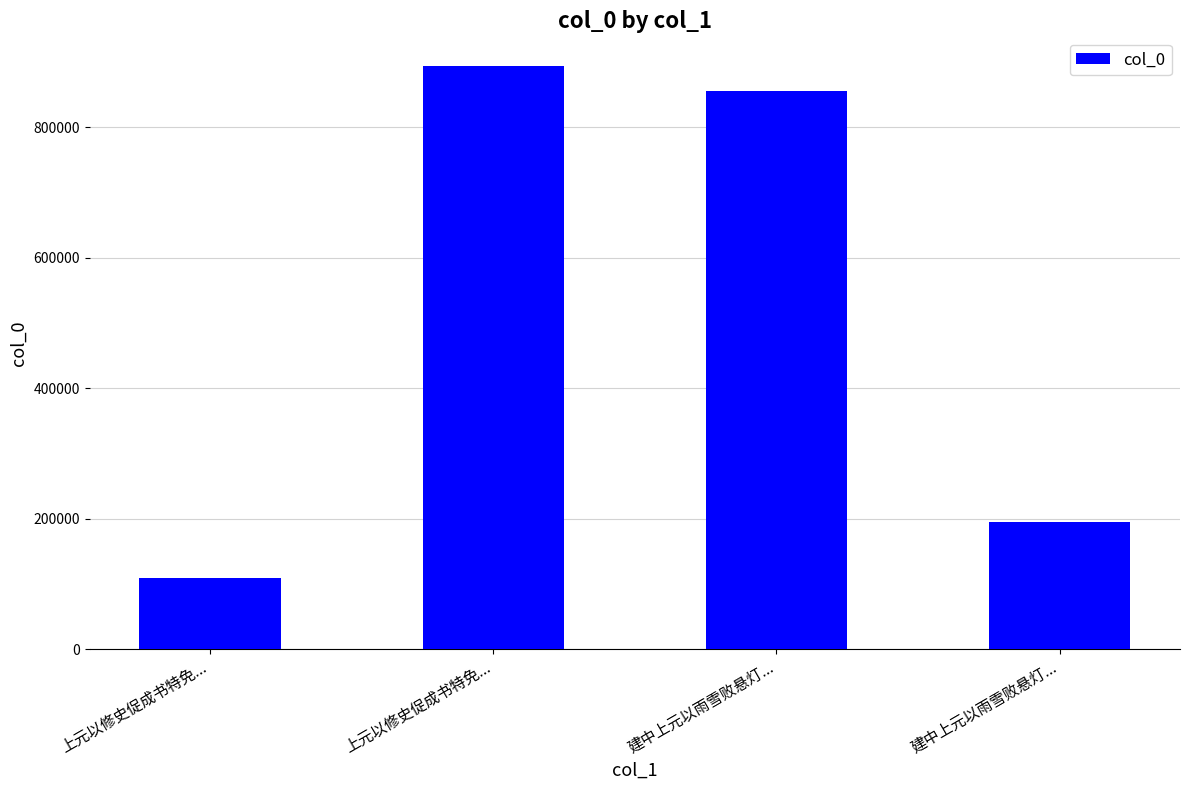

What is the approximate value at 上元以修史促成书特免...?

110138